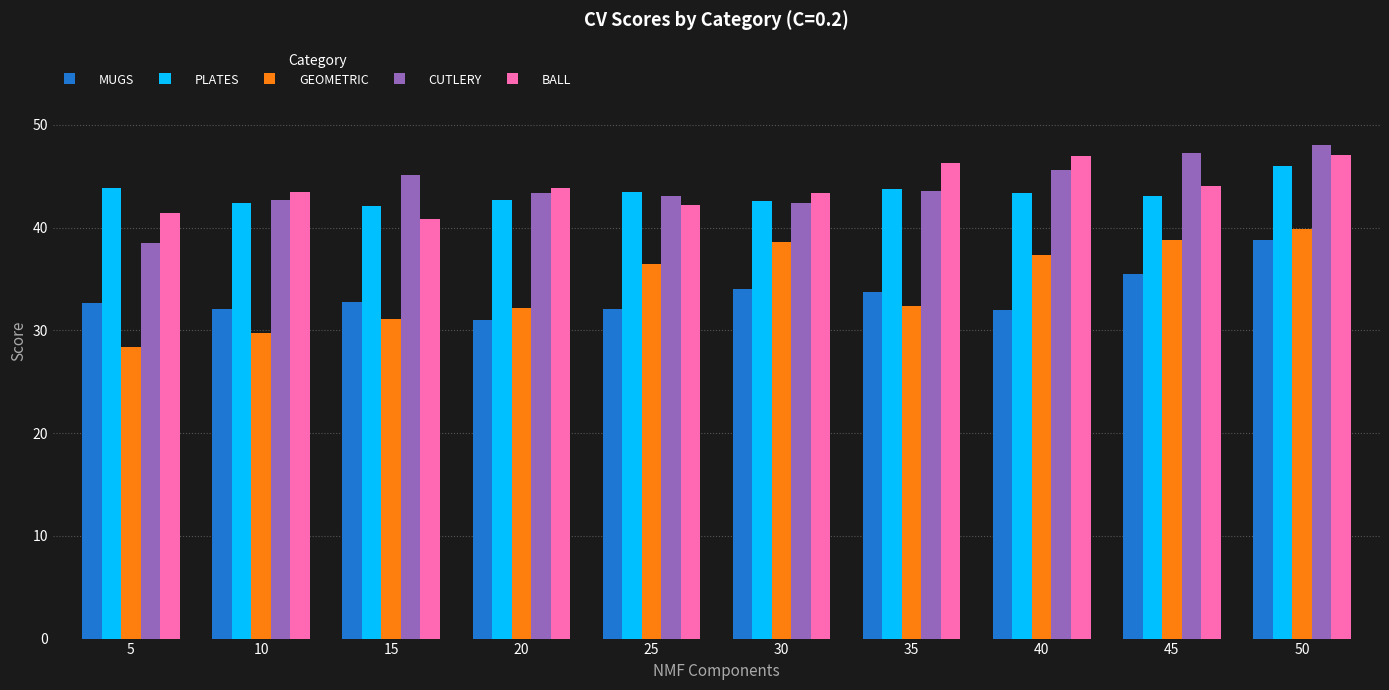

At which category is the sum across all series the highest?

50